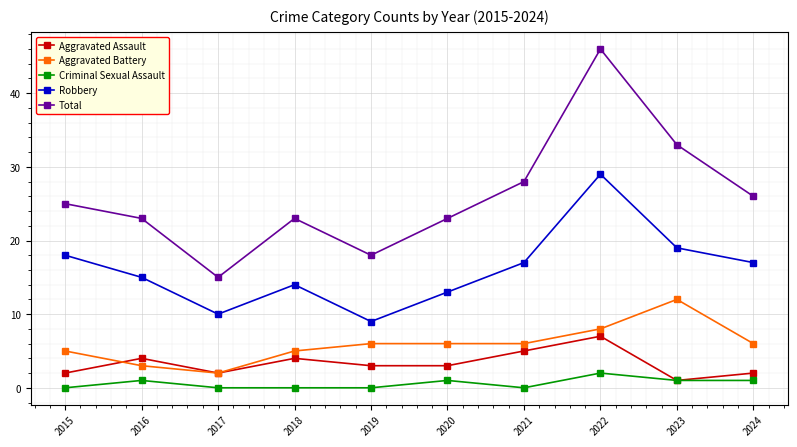

Read the Robbery value at 2023, to the nearest 5.

20